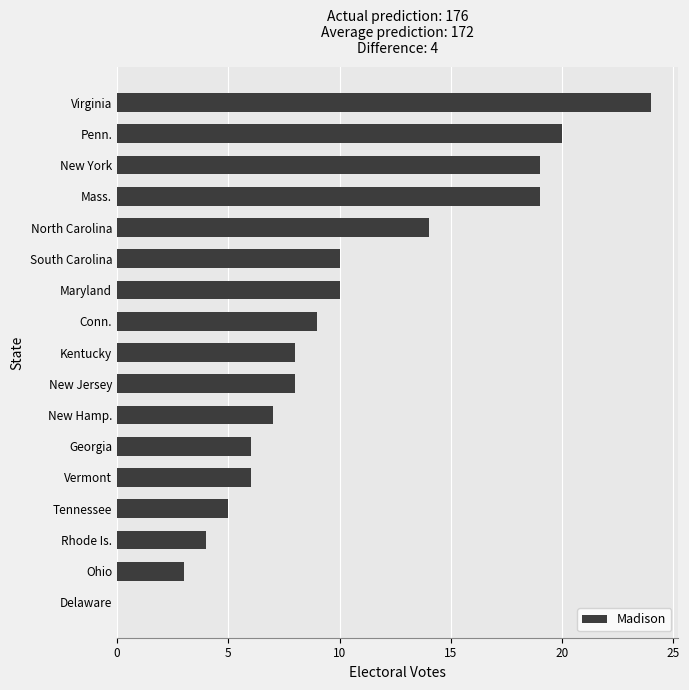

Approximately how many times larger is the value at New York compared to Virginia?

0.8